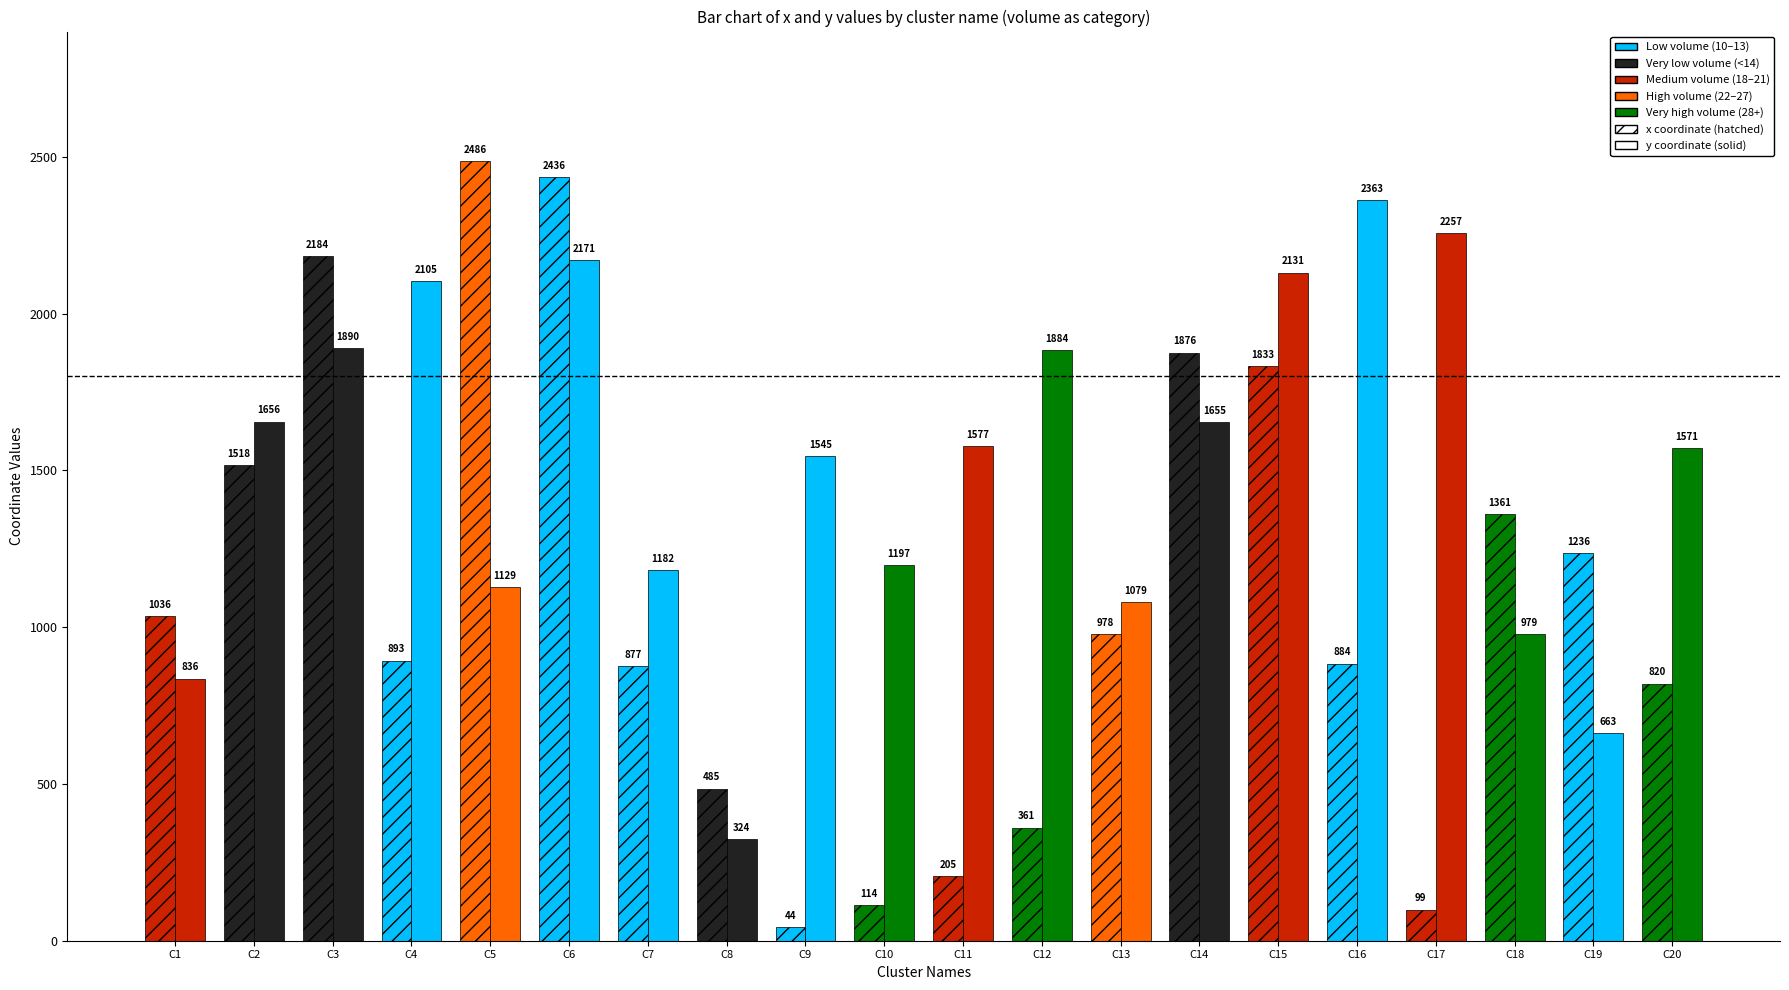

What is the approximate value of y at C9, to the nearest 10?

1540